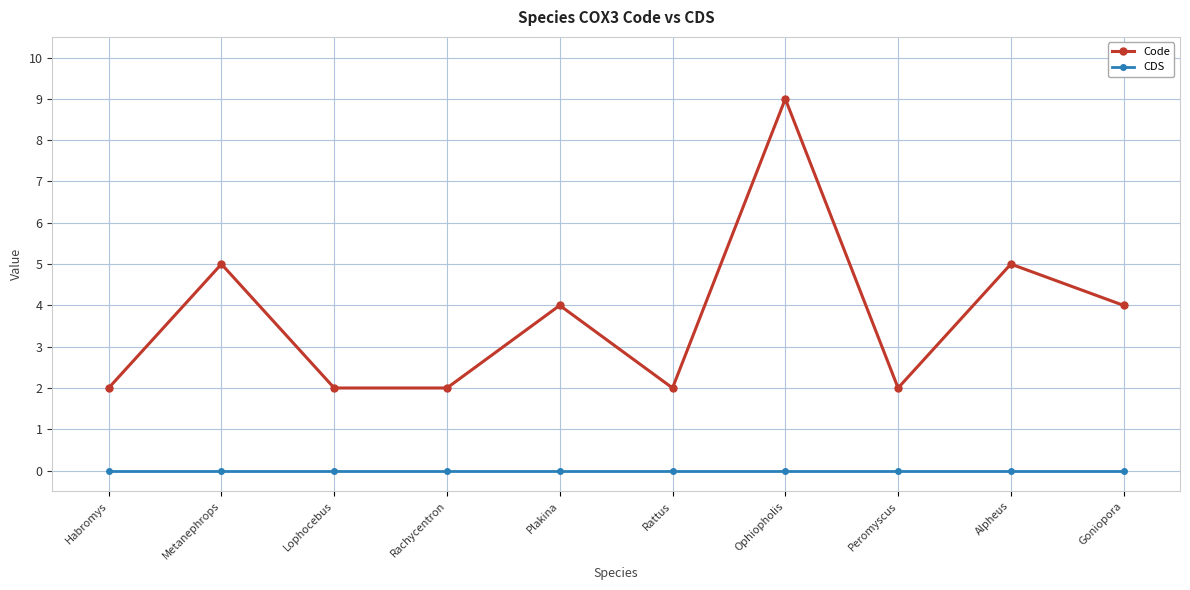

Reading left to right, extract all data points from this chart.

Code: 2	5	2	2	4	2	9	2	5	4
CDS: 0	0	0	0	0	0	0	0	0	0